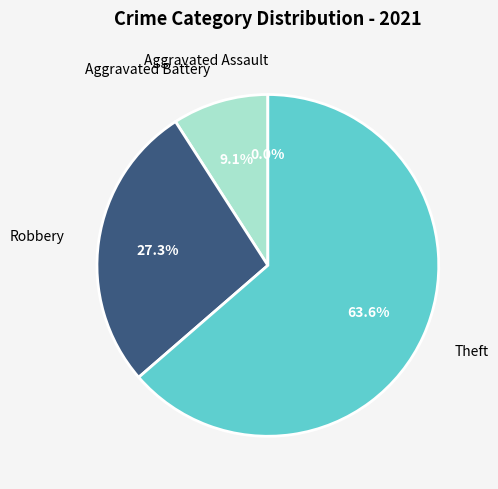

How many segments does this pie chart have?

4